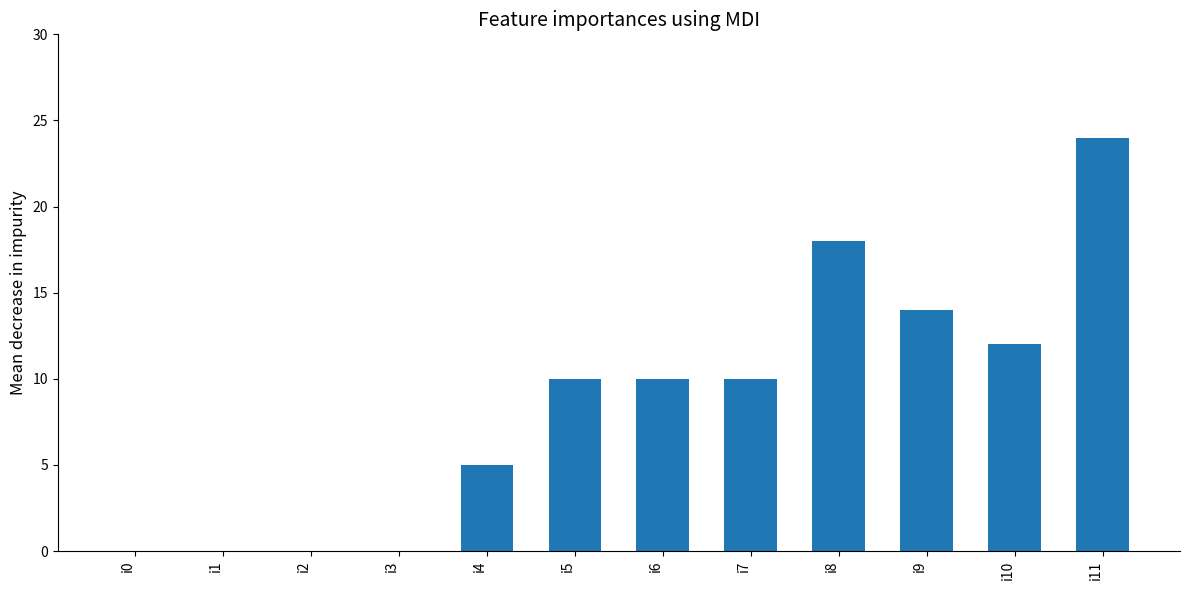

What is the sum of the values at i7 and i1?

10